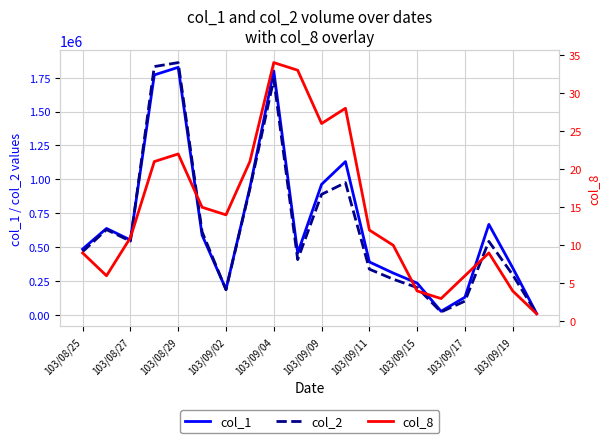

What is the average value of the col_8 series?

14